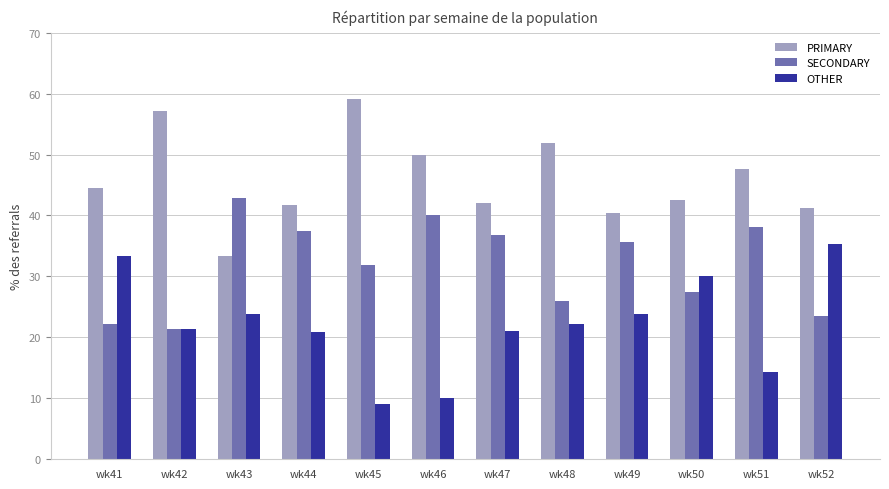

What is the value of the SECONDARY bar at the 7th from the left?

36.8